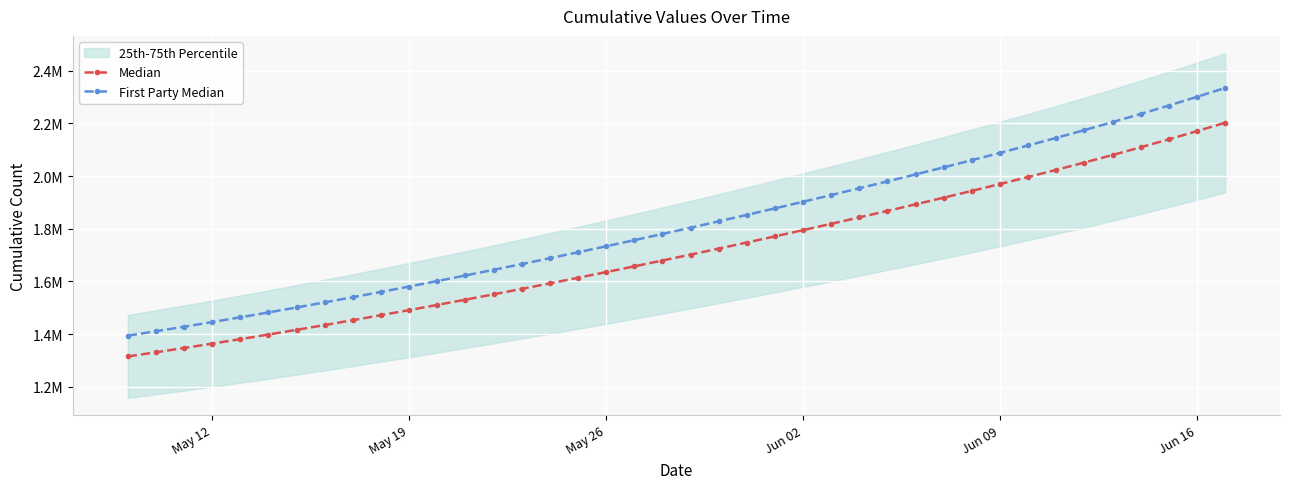

True or false: Median and First Party Median intersect in this chart.

False